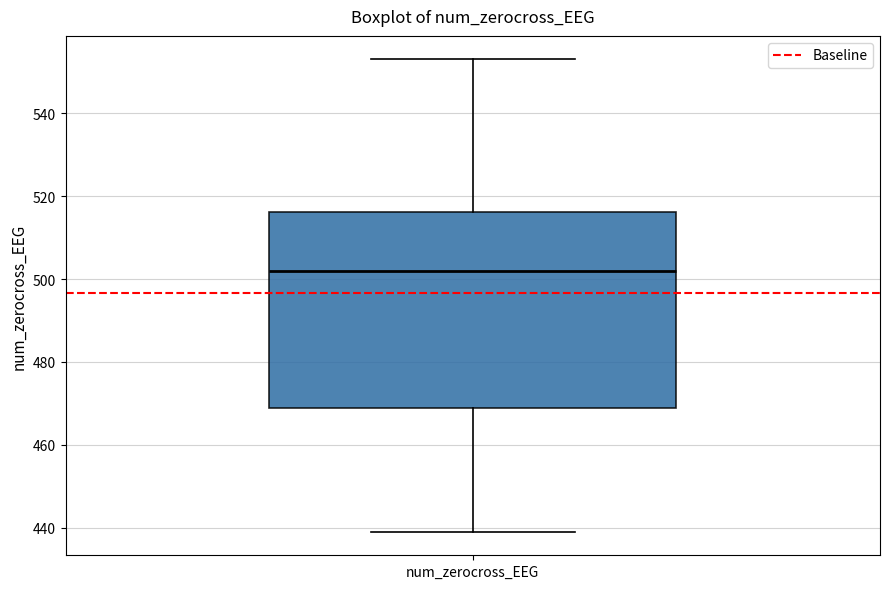

Read this box plot against the y-axis: the position of the median line, the range covered by the box, and the ends of both whiskers. The values are not printed on the chart, so give them approximately, as read against the axis.

median 502, box 468 to 516, whiskers 440 to 554